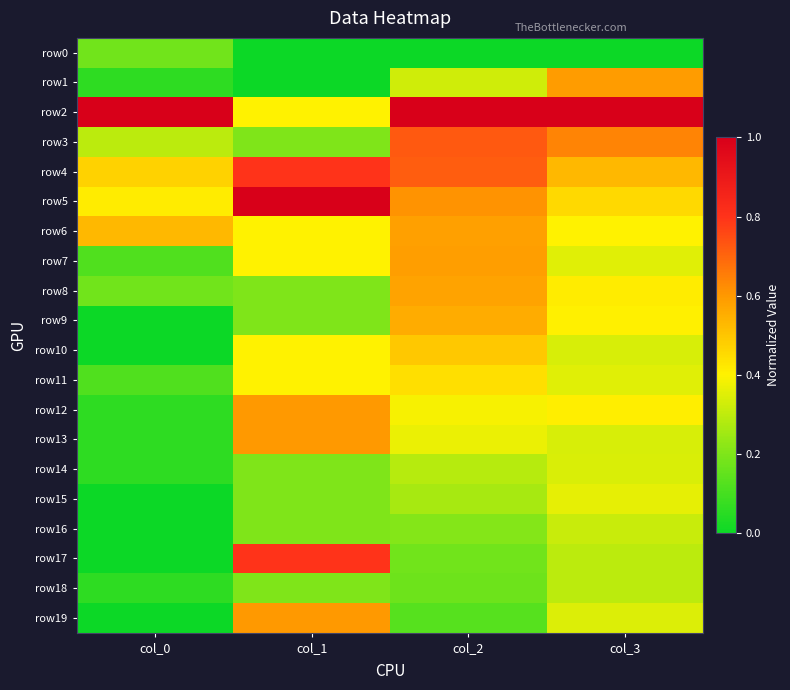

Rank the series by their maximum value, from lowest to highest.

row0, row18, row16, row14, row15, row11, row10, row9, row8, row6, row7, row1, row12, row13, row19, row3, row4, row17, row2, row5